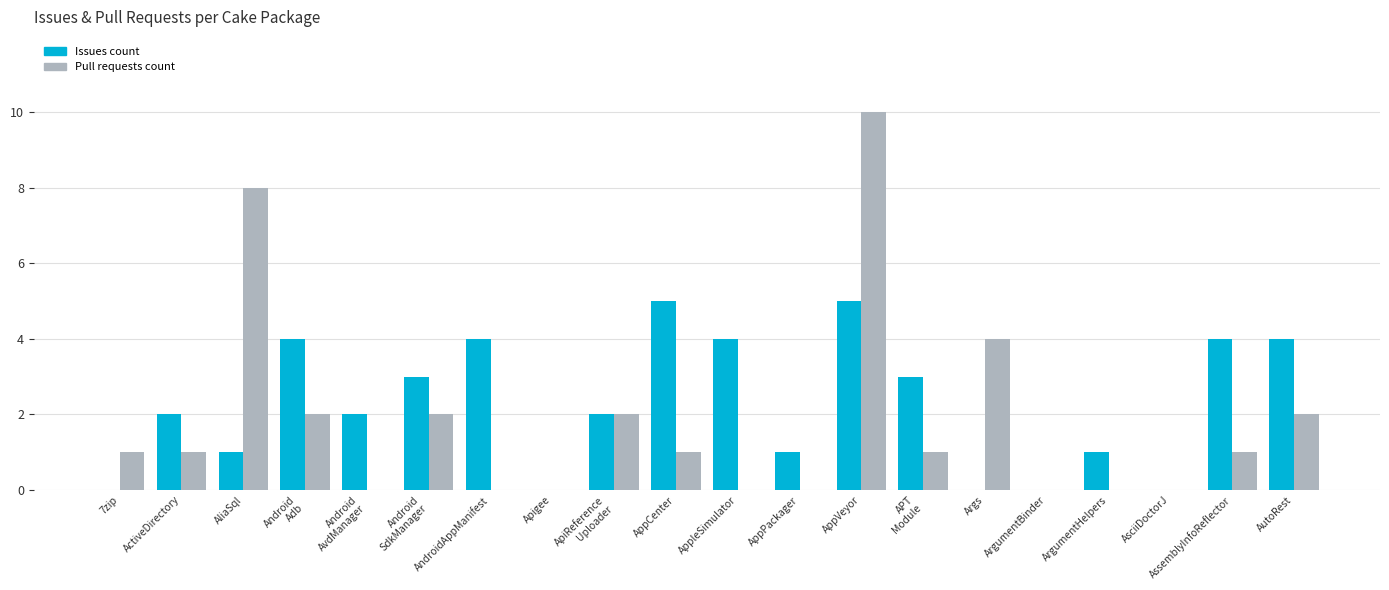

At which category is the sum across all series the highest?

AppVeyor